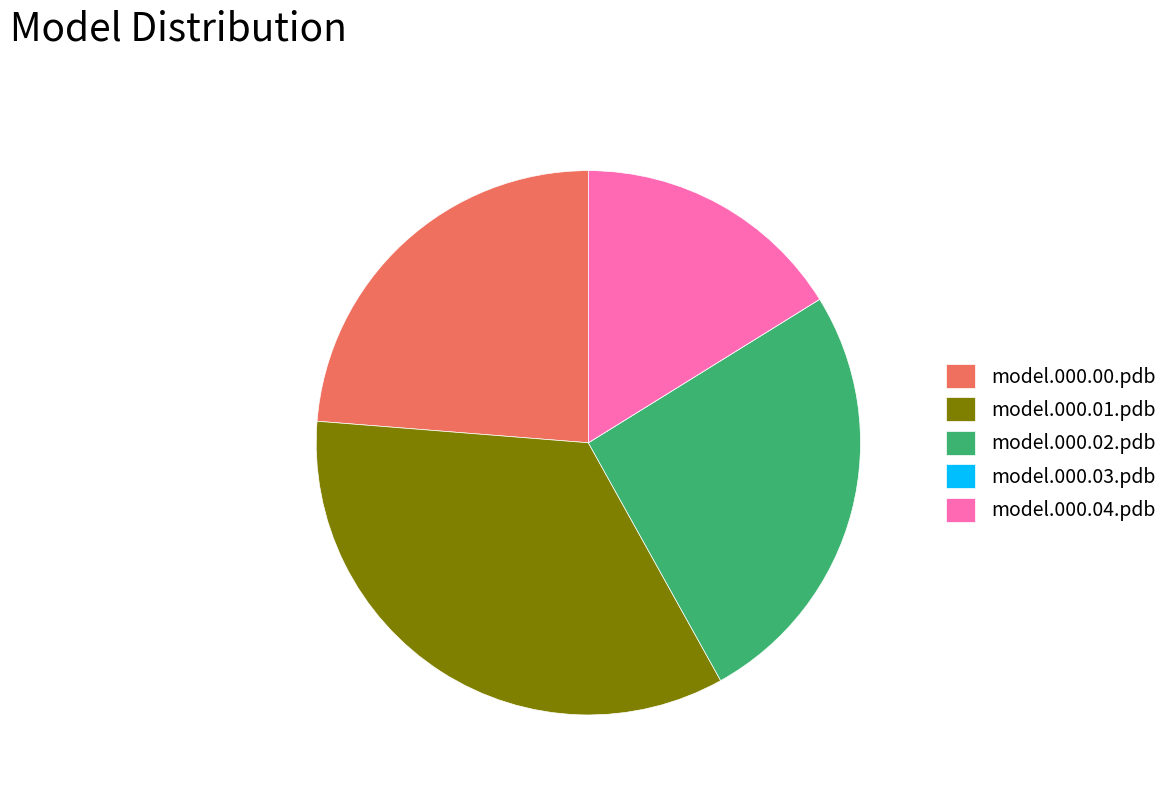

Between model.000.04.pdb and model.000.02.pdb, which is larger?

model.000.02.pdb